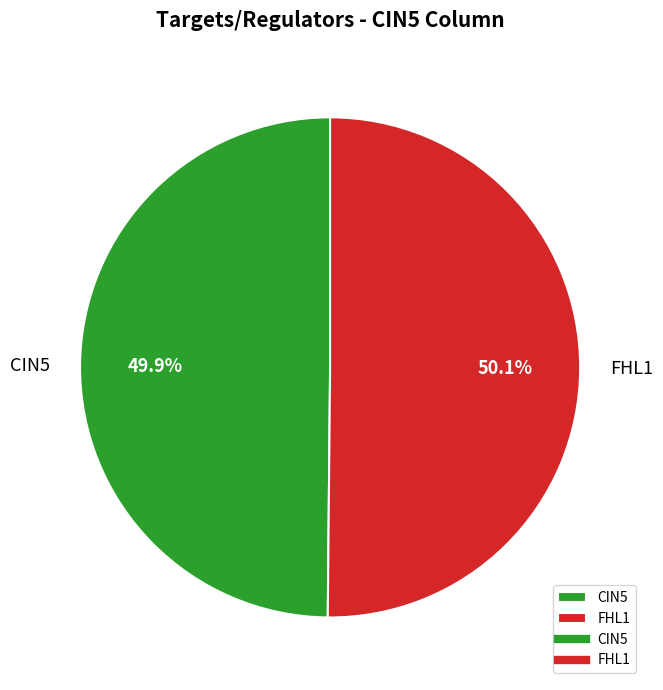

How many segments does this pie chart have?

2